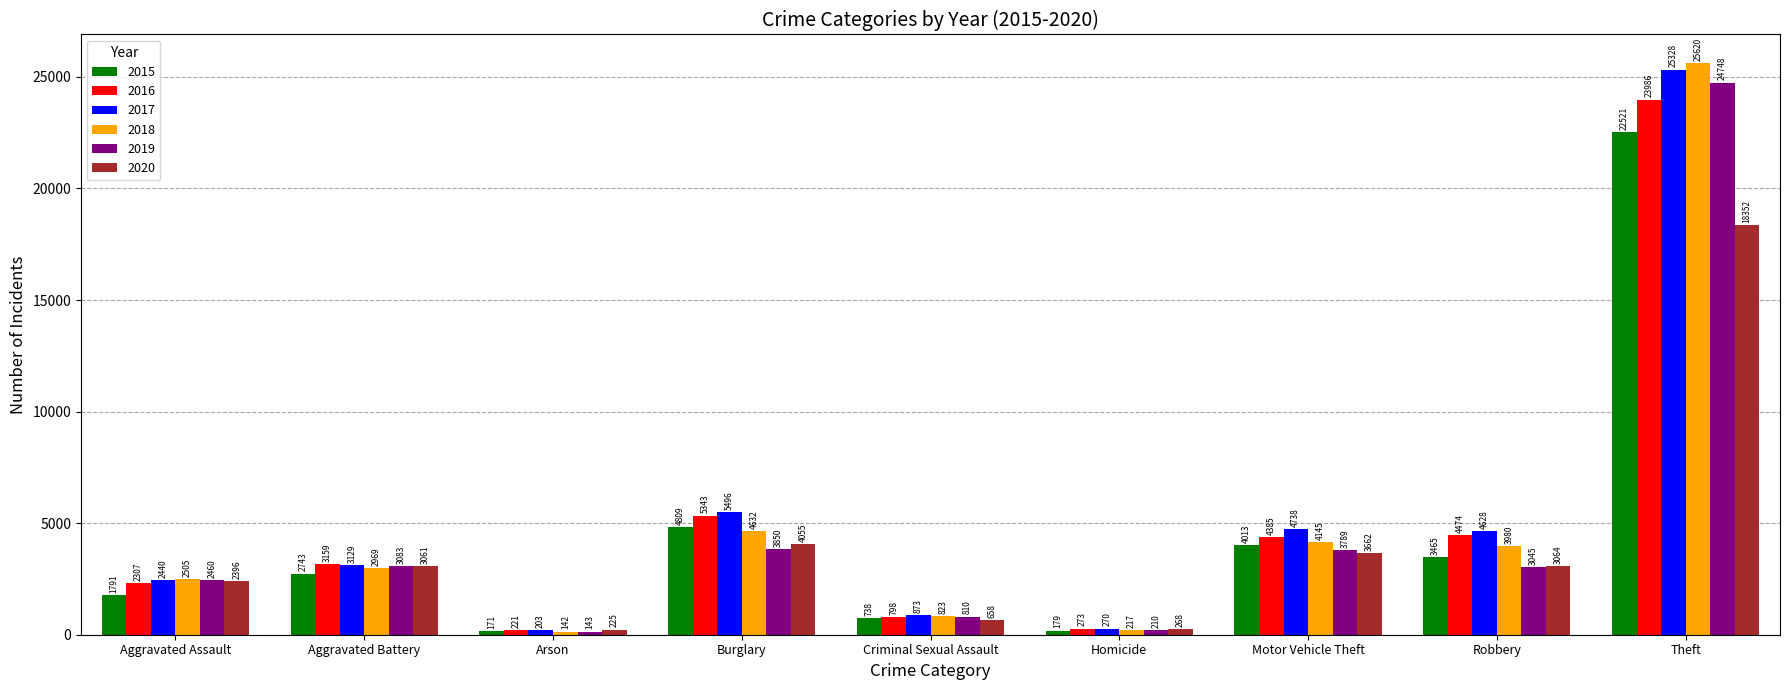

How many bars are there in total?

54